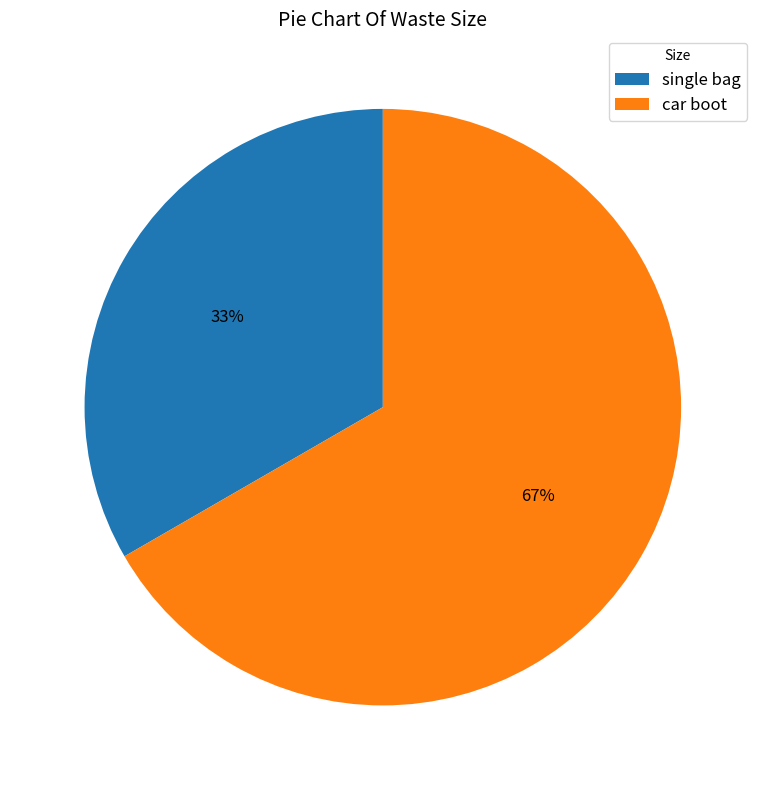

Which slice represents more than half of the pie?

car boot